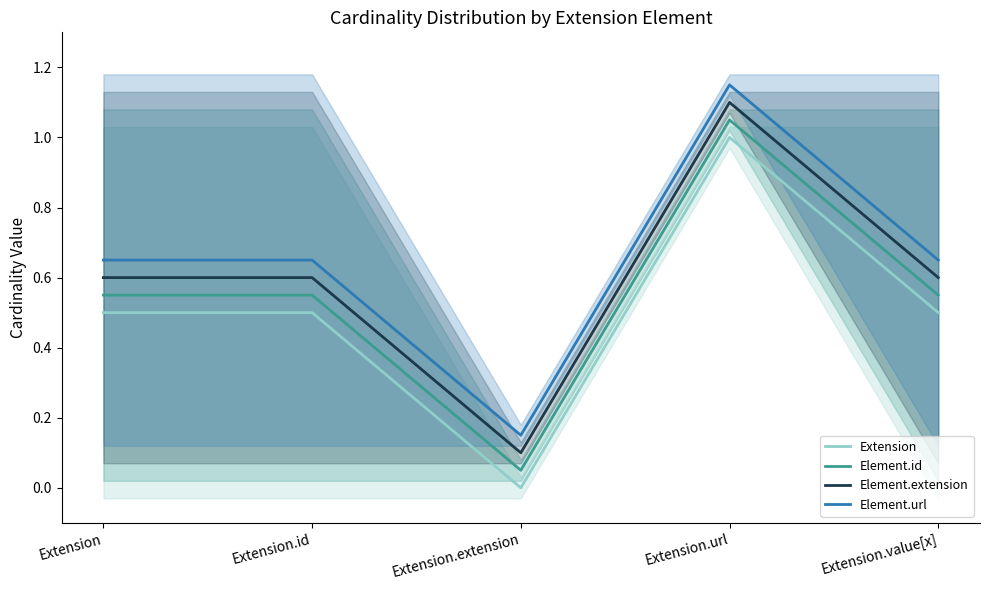

What is the greatest value displayed?

1.1